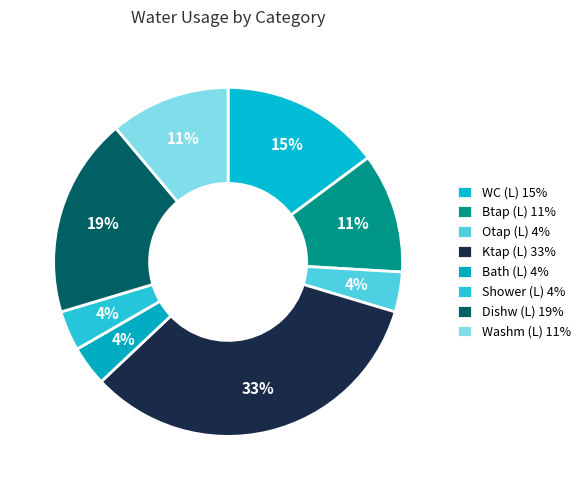

What is the smallest slice in the pie chart?

Otap (L)